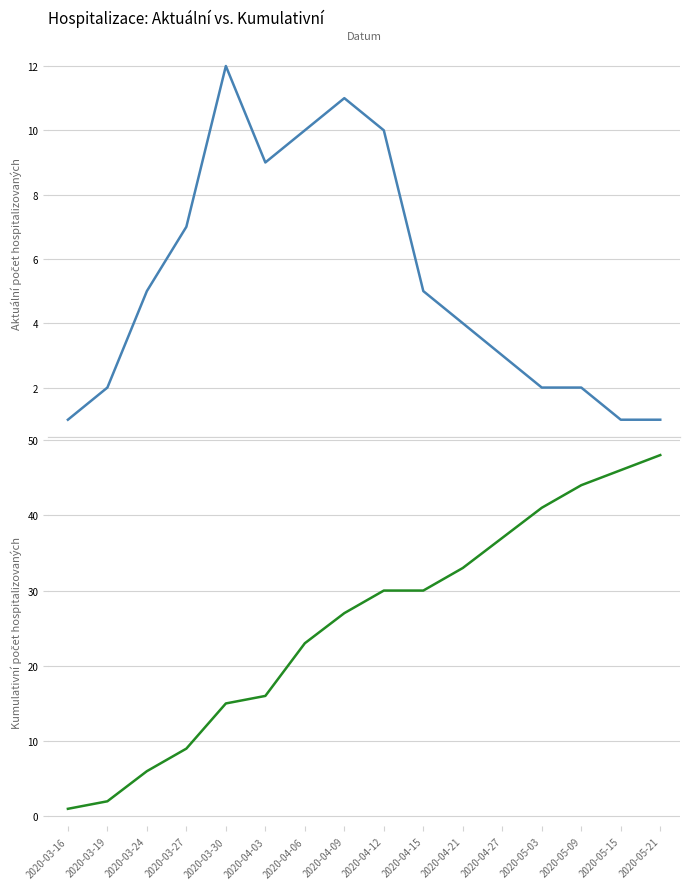

Which series has the largest total across all categories?

Kumulativní počet hospitalizovaných osob